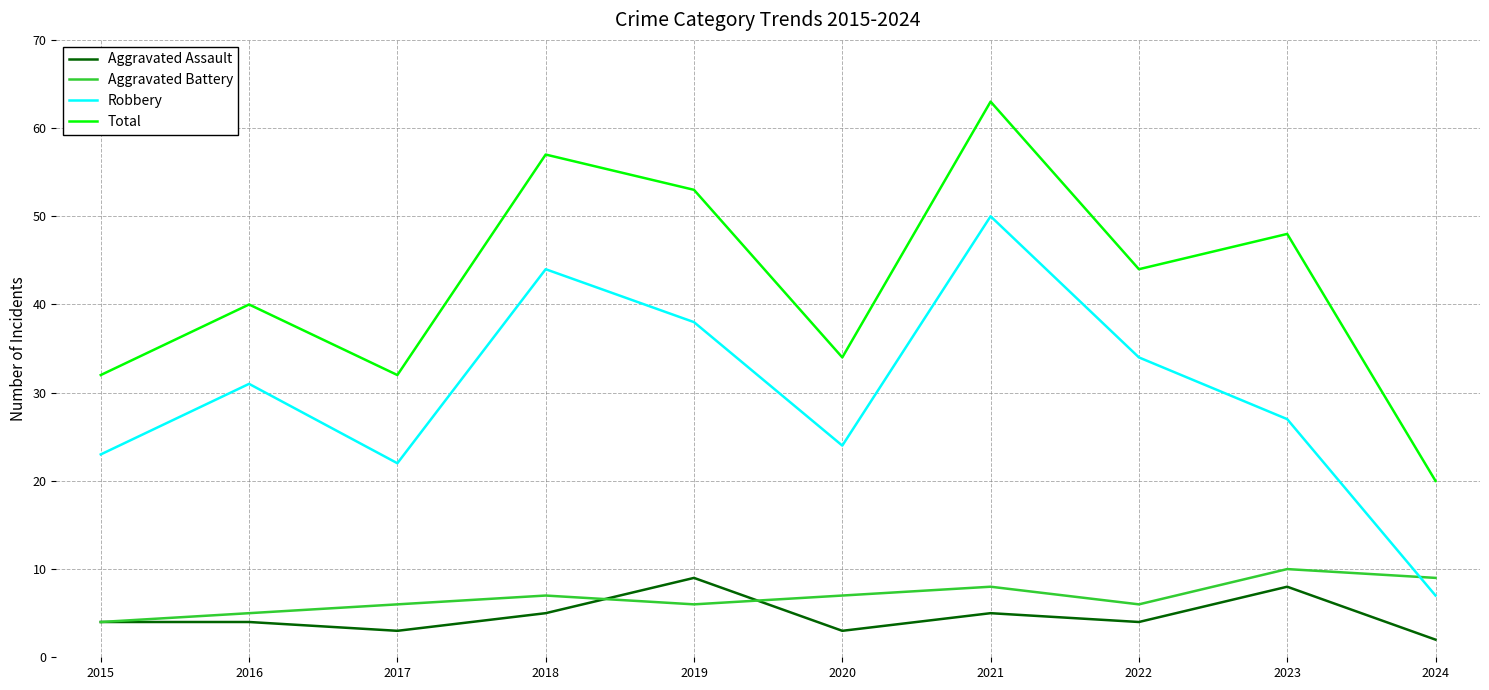

What is the lowest value of the Total series?

20